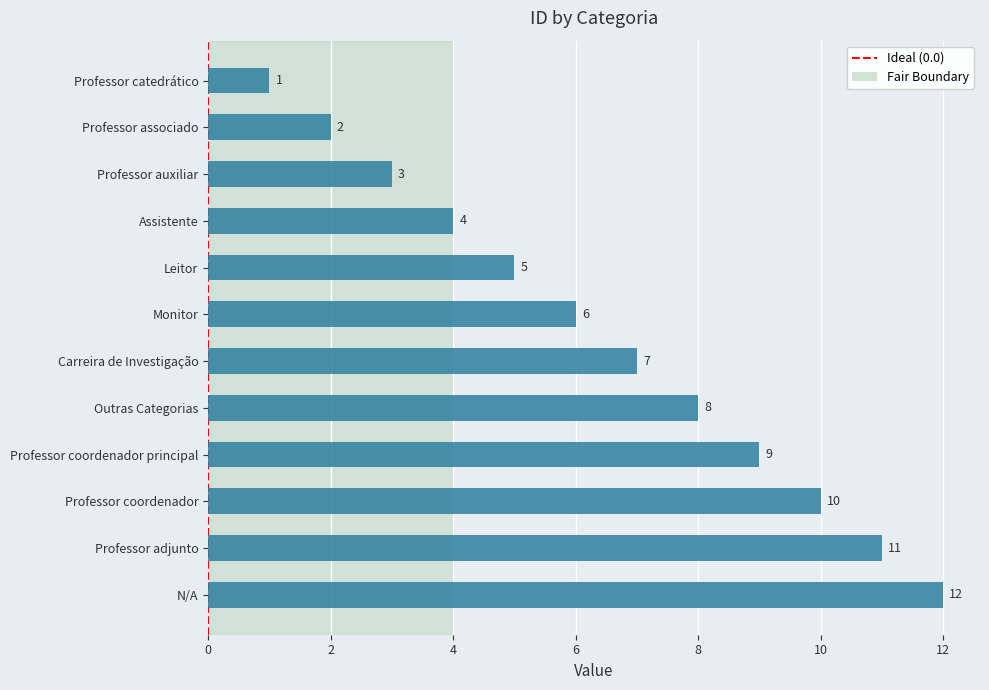

At which category does the chart reach its peak across all series?

N/A